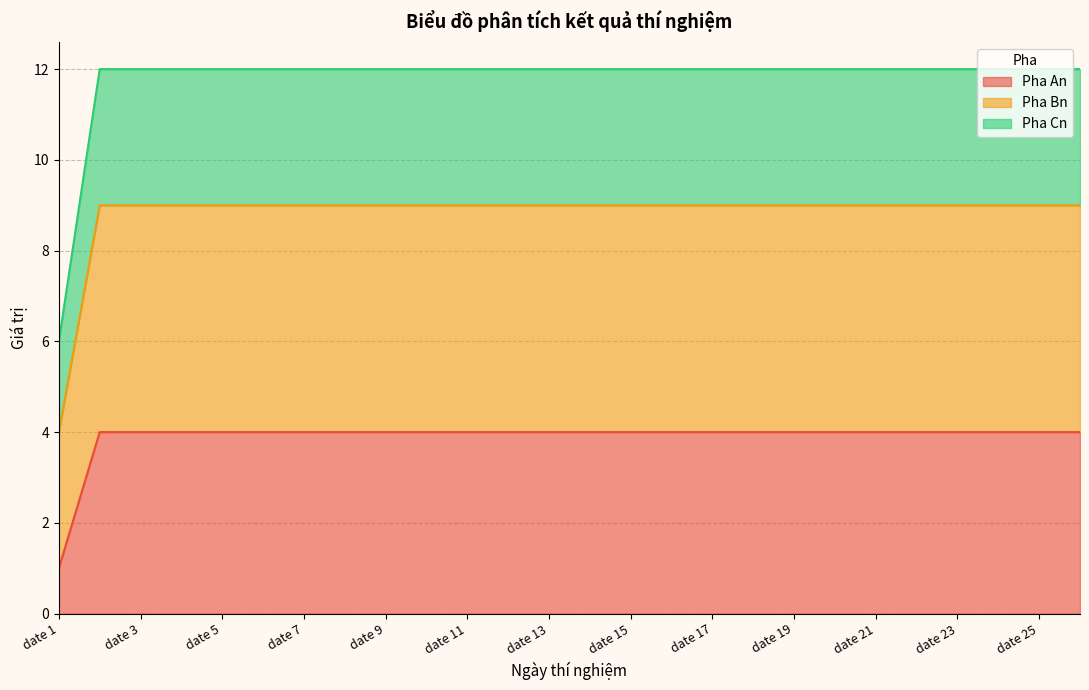

What are all the series names shown in the legend?

Pha An, Pha Bn, Pha Cn